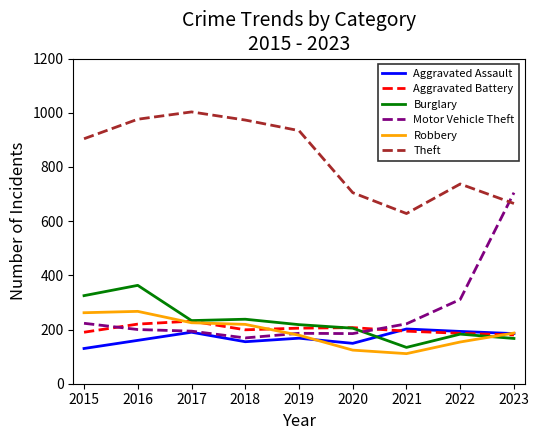

What is the highest value of the Aggravated Assault series?

202